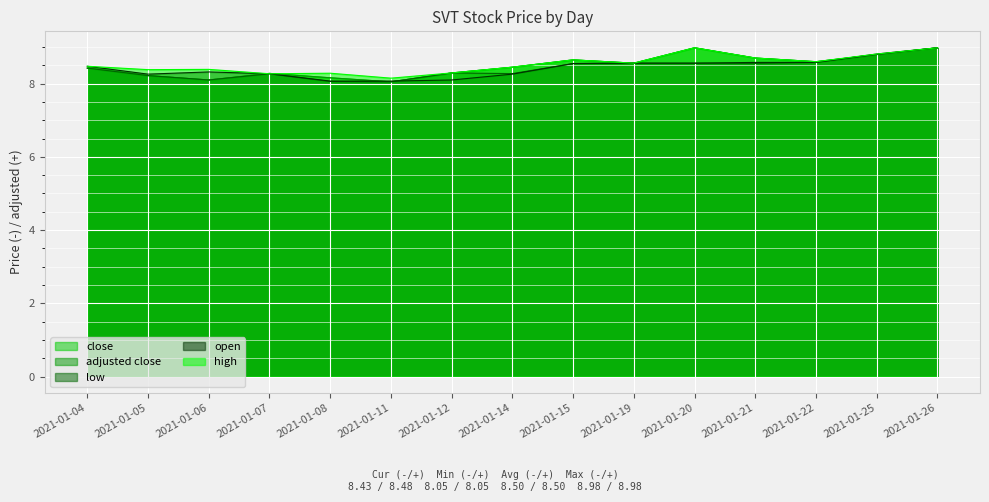

Which series changed the most between 2021-01-15 and 2021-01-26?

low